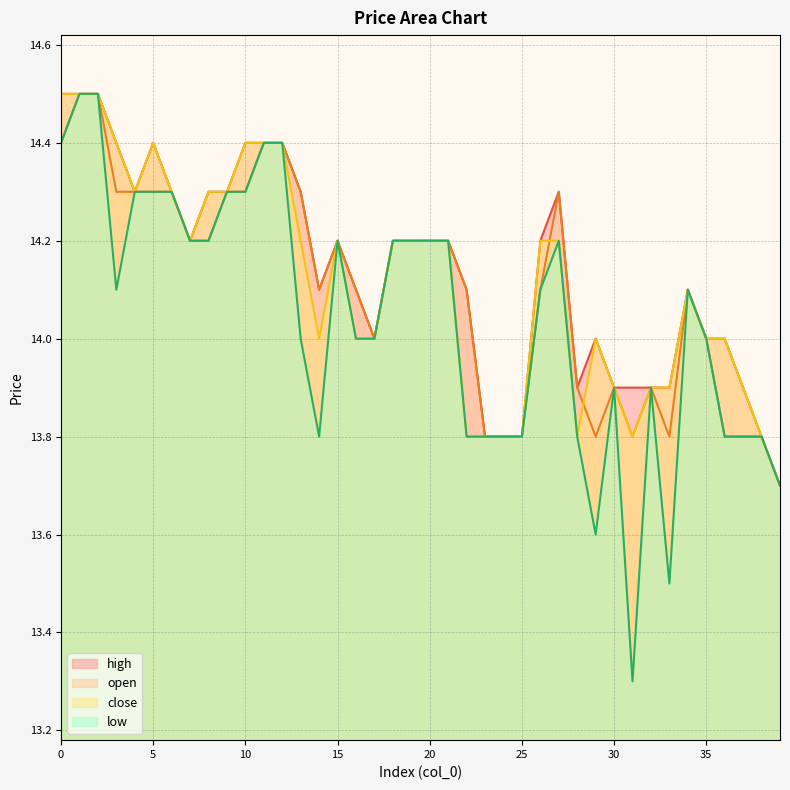

Rank the series by their maximum value, from highest to lowest.

open, close, high, low